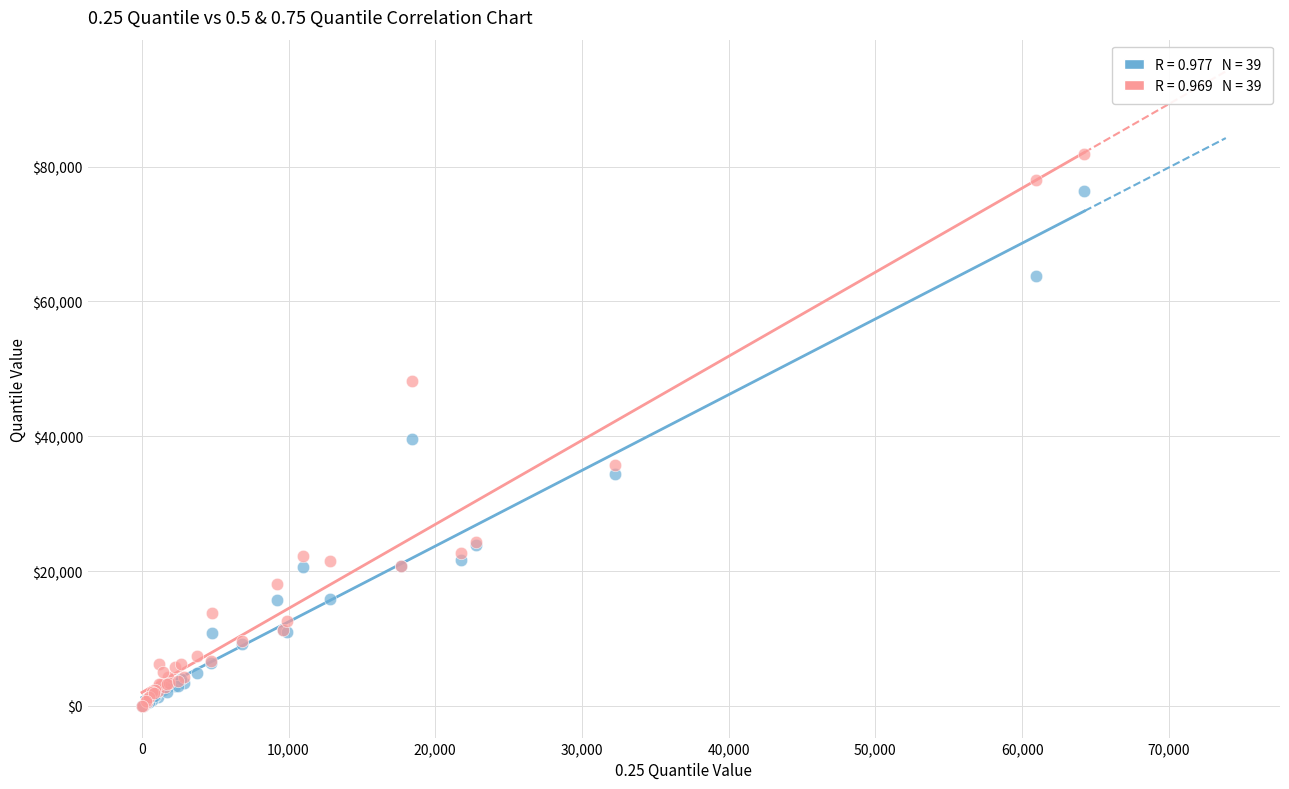

Across all series, what Y value is closest to 40920?

39538